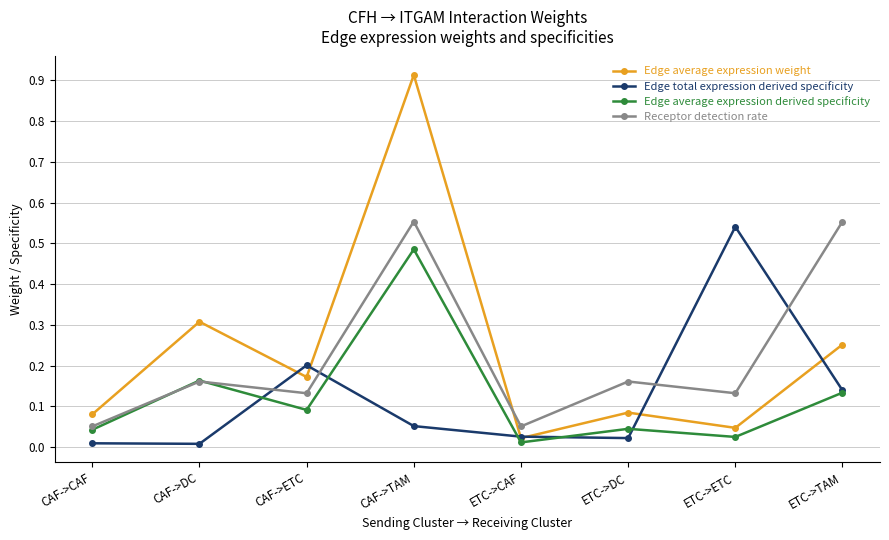

At which label does Edge average expression weight reach its peak?

CAF->TAM